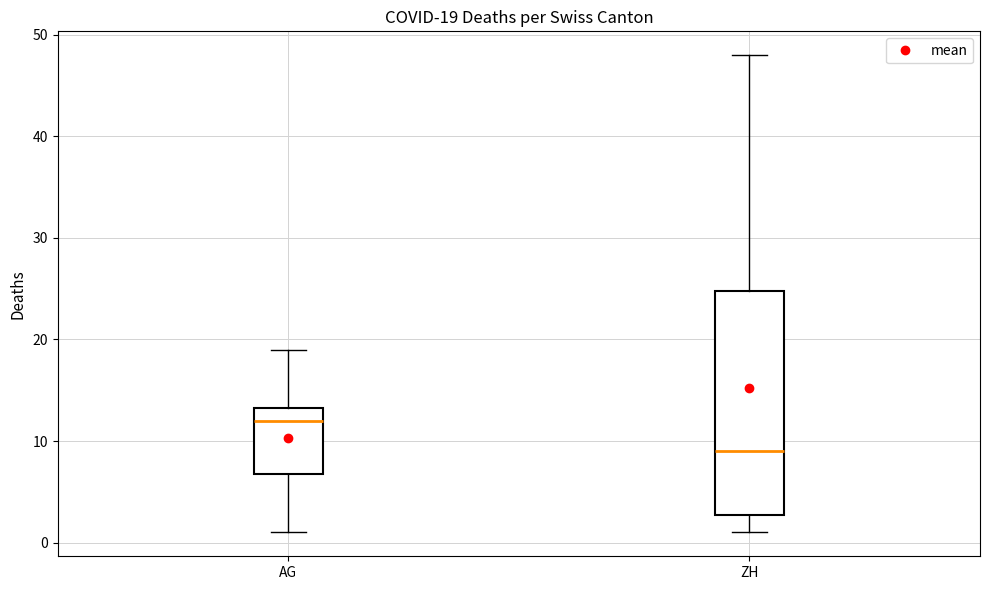

Comparing the boxes themselves (not the whiskers), which one is the tallest?

ZH